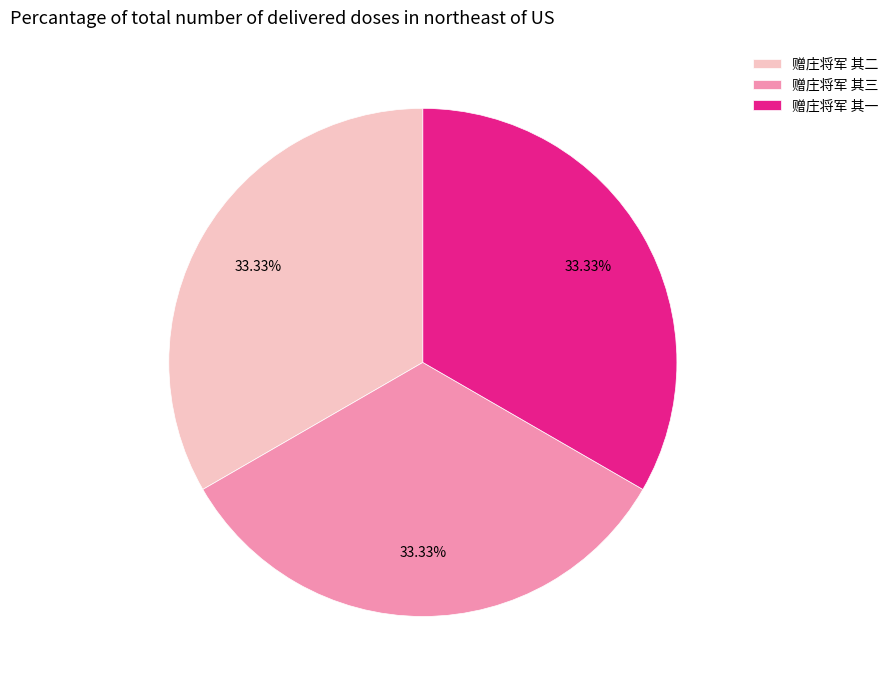

The 赠庄将军 其三 slice represents 33% of the pie. True or false?

True